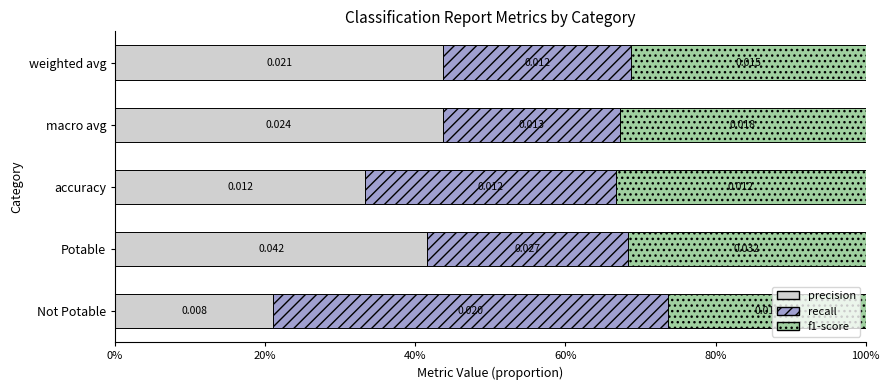

What are all the series names shown in the legend?

precision, recall, f1-score